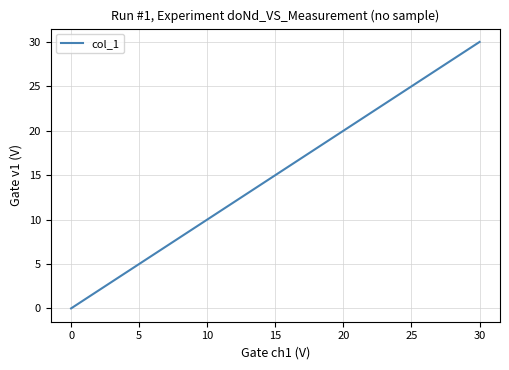

What is the maximum value shown in the chart?

30.0